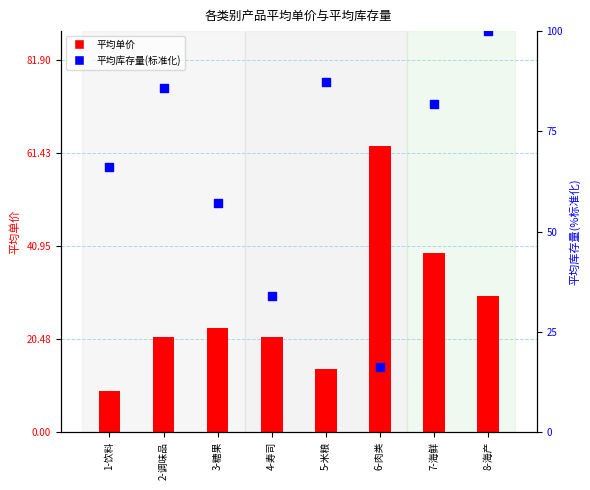

Is the value of 平均单价 at 7-海鲜 greater than the value of 平均库存量(标准化) at 2-调味品?

No